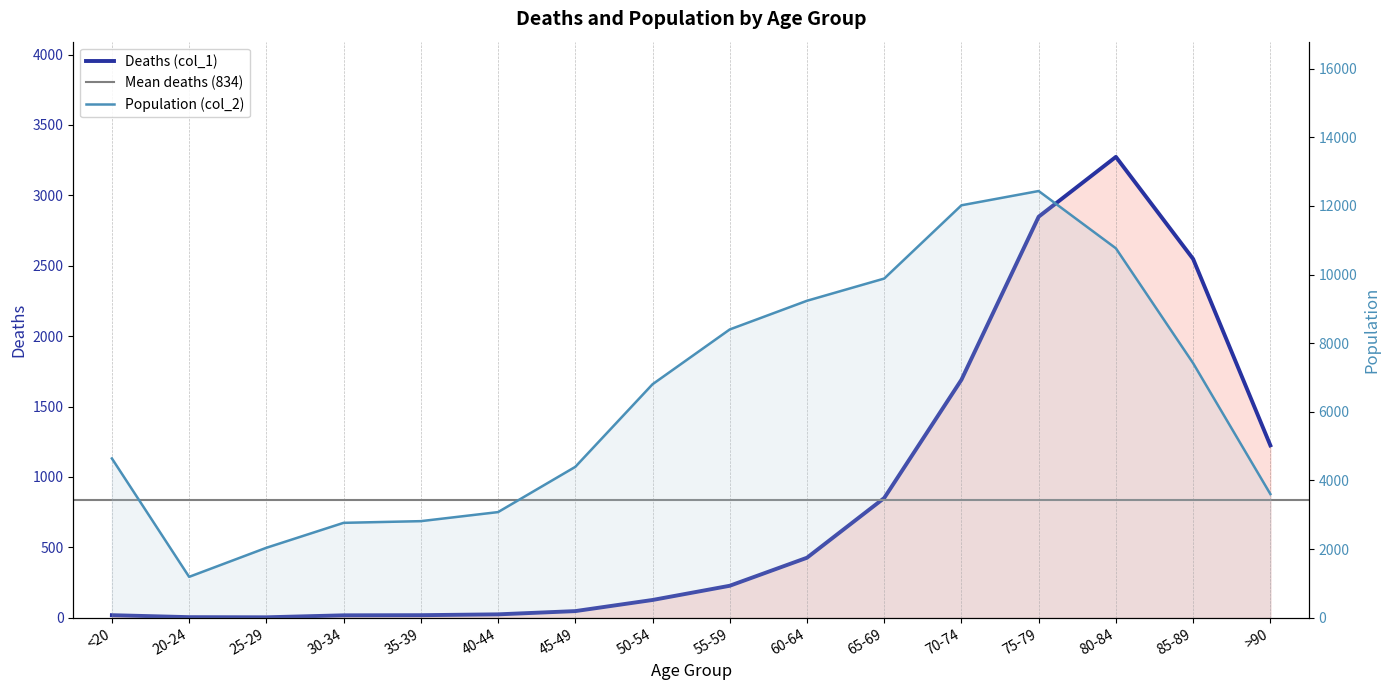

What is the difference between the Deaths (col_1) values at >90 and 35-39?

1206